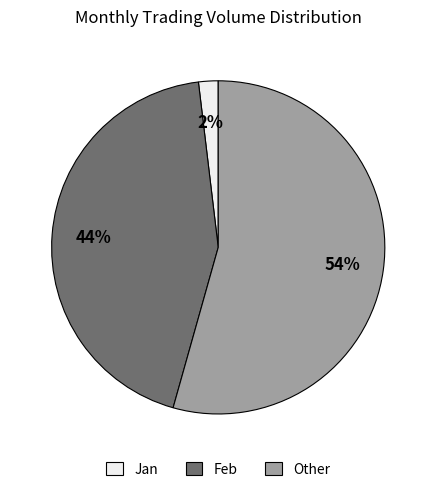

Does any single category account for the majority?

Yes